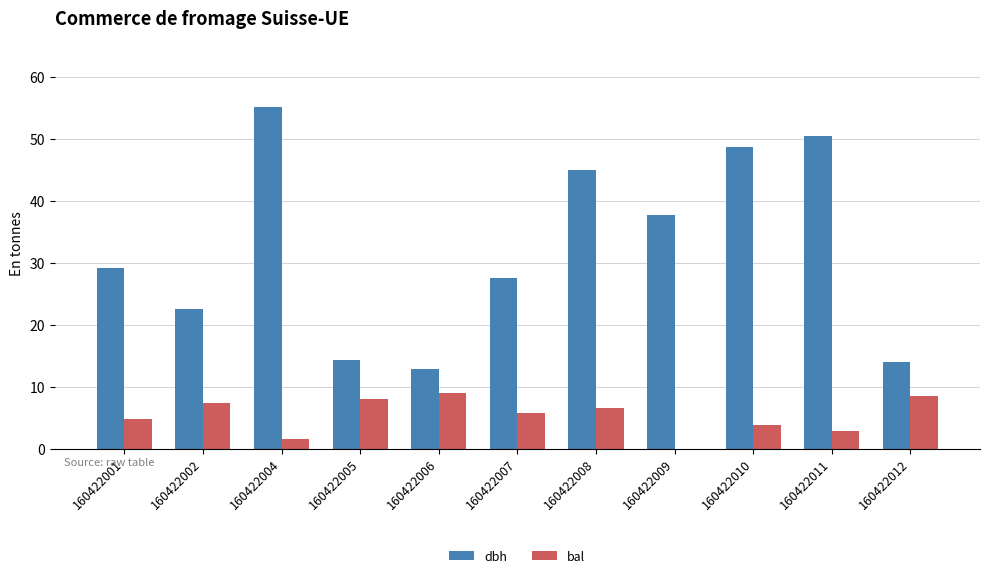

Is the value of dbh at 160422002 greater than the value of bal at 160422009?

Yes